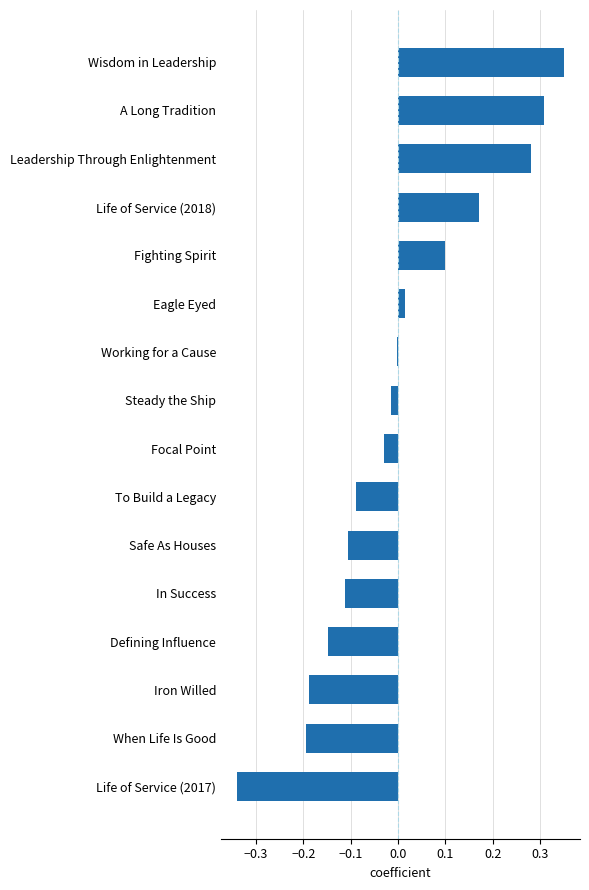

How many series are shown in this chart?

1